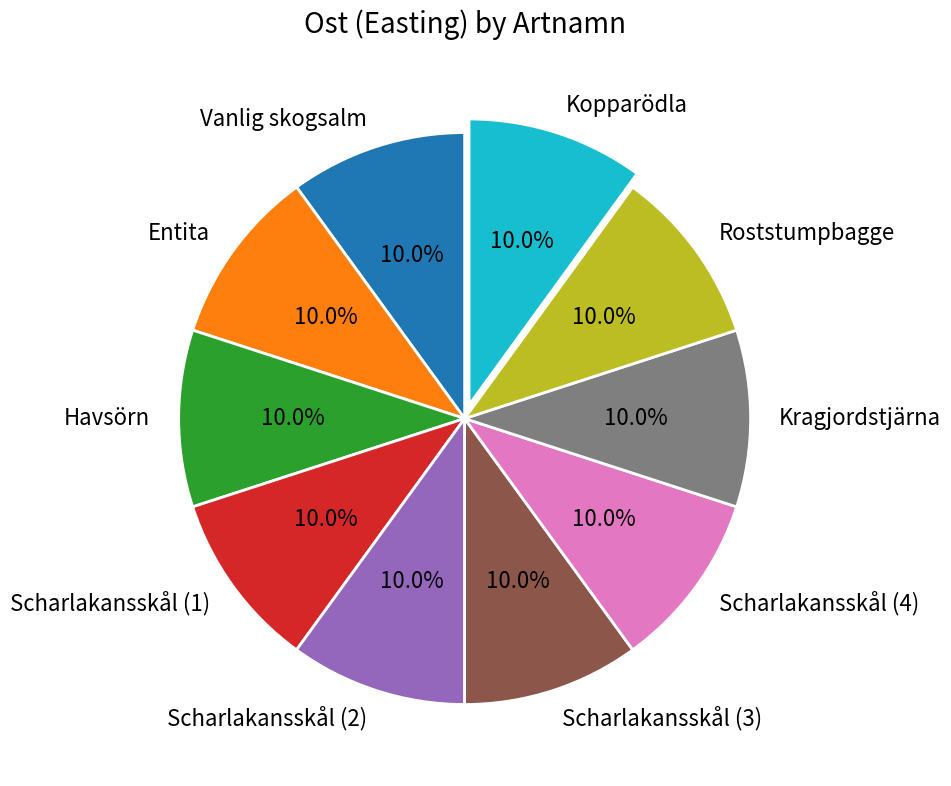

What percentage is the Roststumpbagge slice, to the nearest percent?

10%